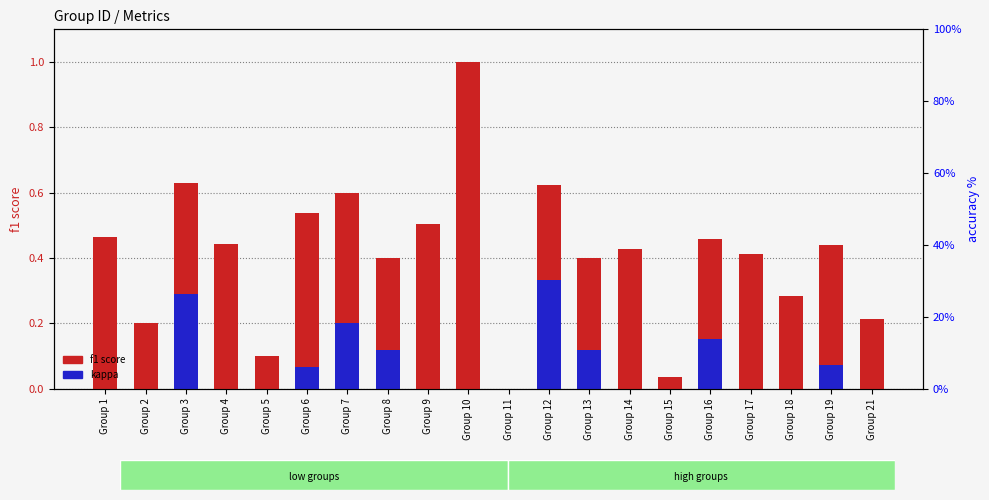

Does the chart contain any negative values?

No